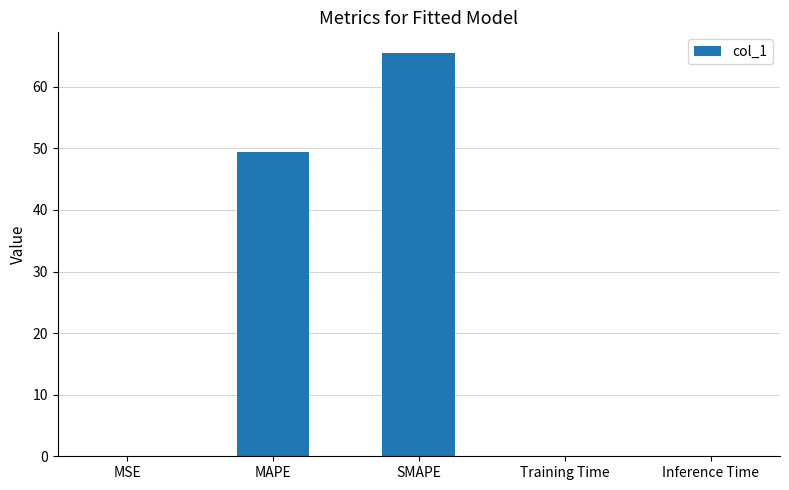

Does the chart contain stacked bars?

No